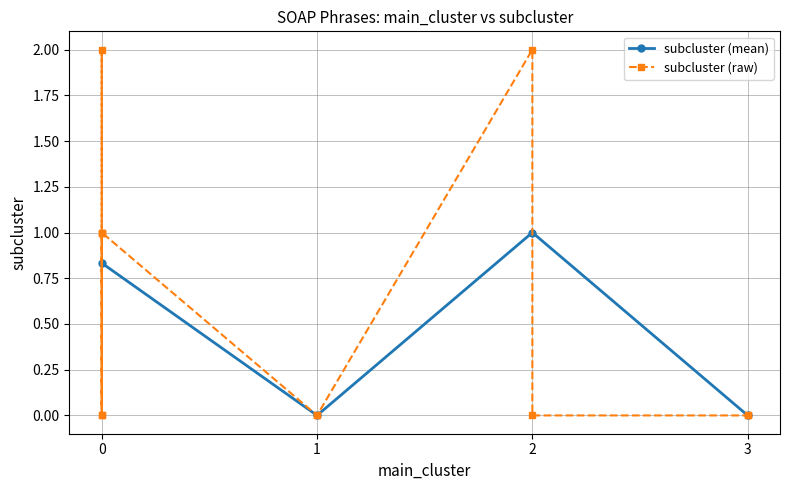

Reading left to right, what are all the values shown in this chart?

2=2	0=0	1=0	0=2	3=0	1=0	0=0	0=1	0=1	2=0	0=1	3=0